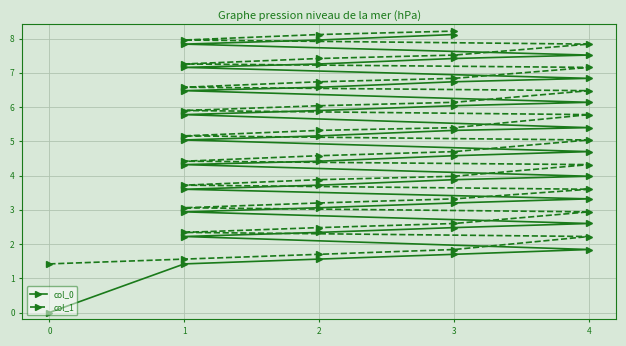

What is the value of the col_1 point at the 16th from the left?

4.0